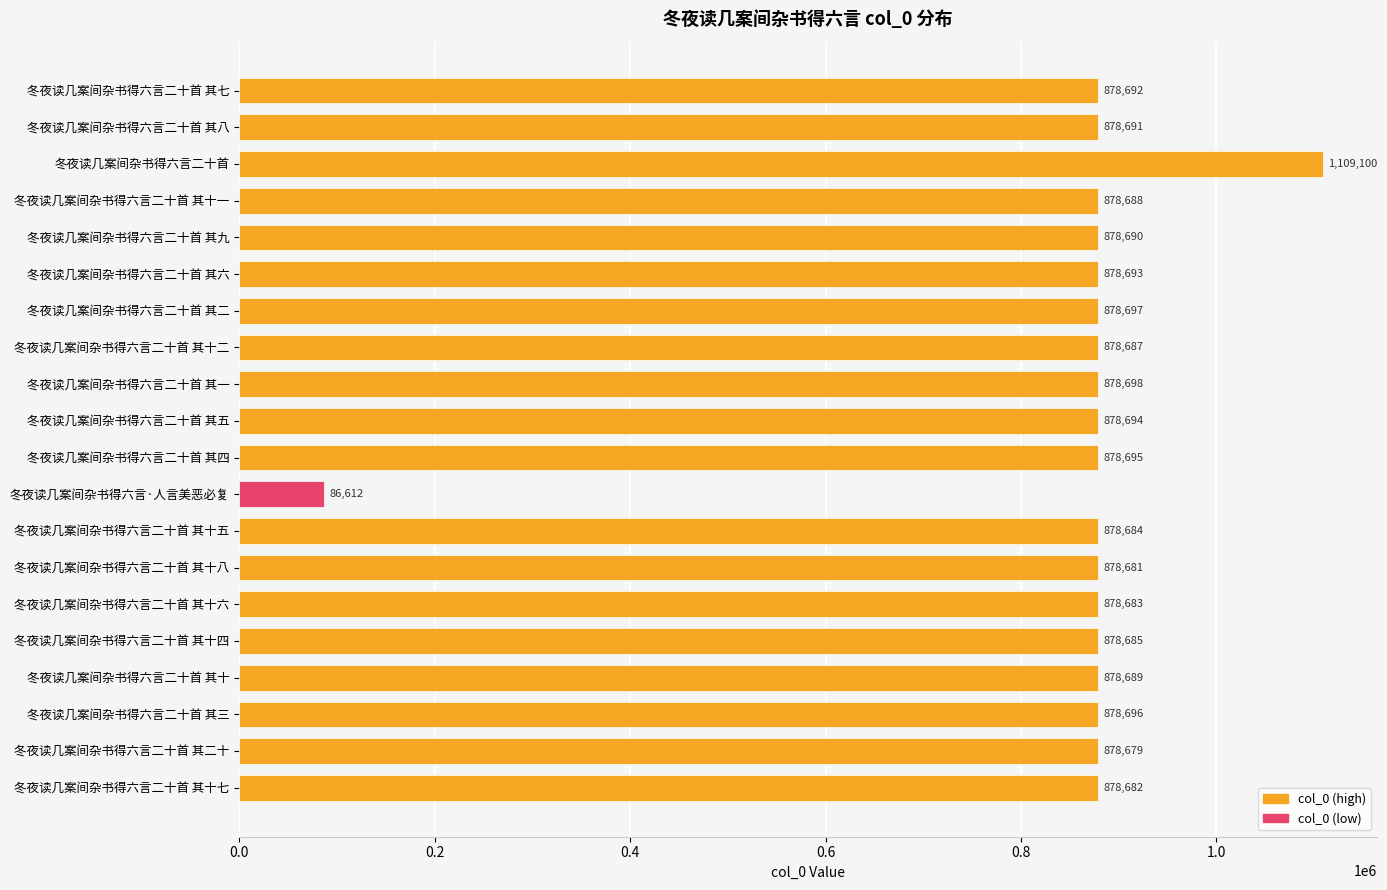

Does the chart contain any negative values?

No